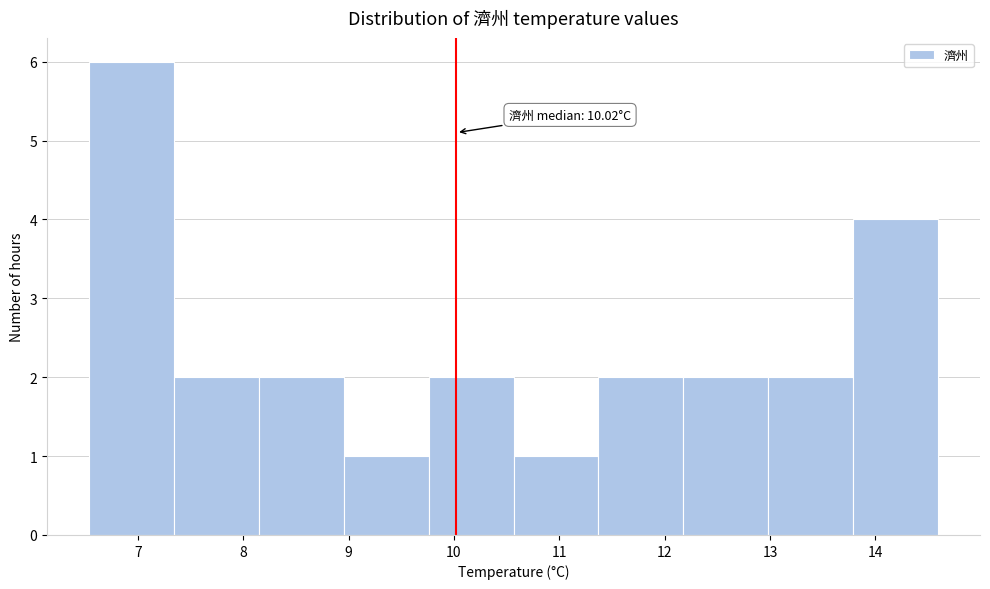

Over which range of the x-axis is the bar tallest?

6.5 to 7.3